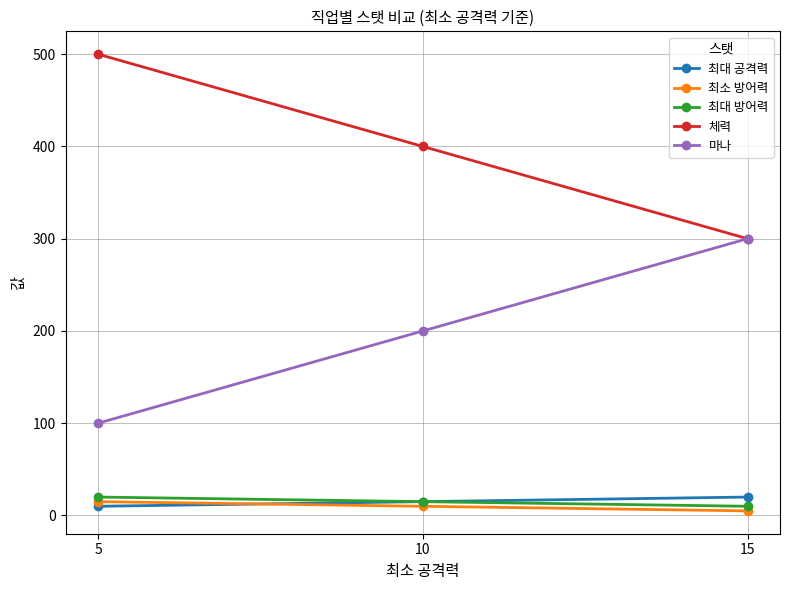

Which series has the largest total across all categories?

체력